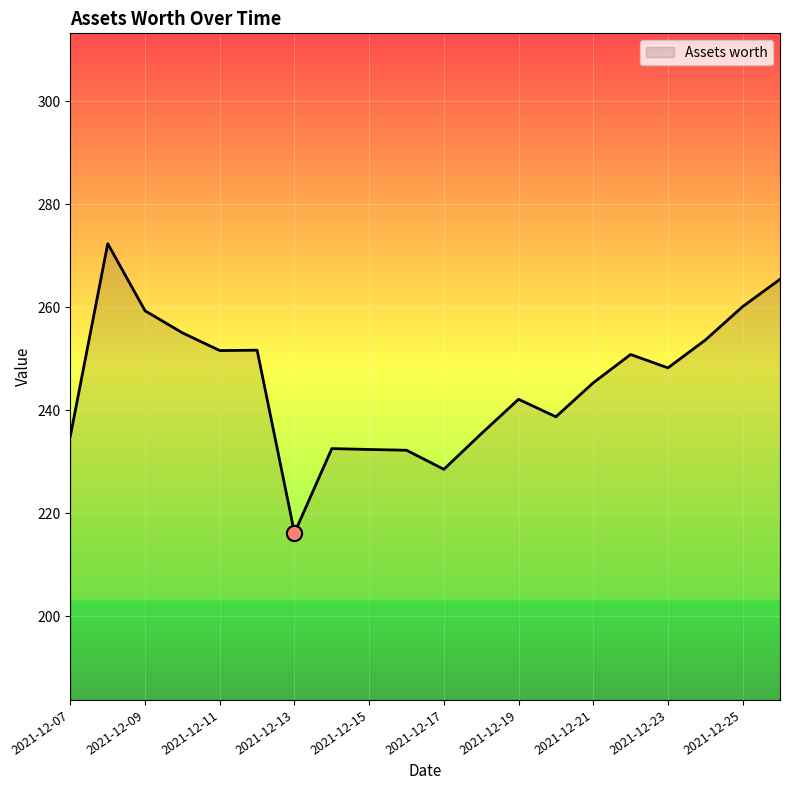

What is the greatest value displayed?

272.3